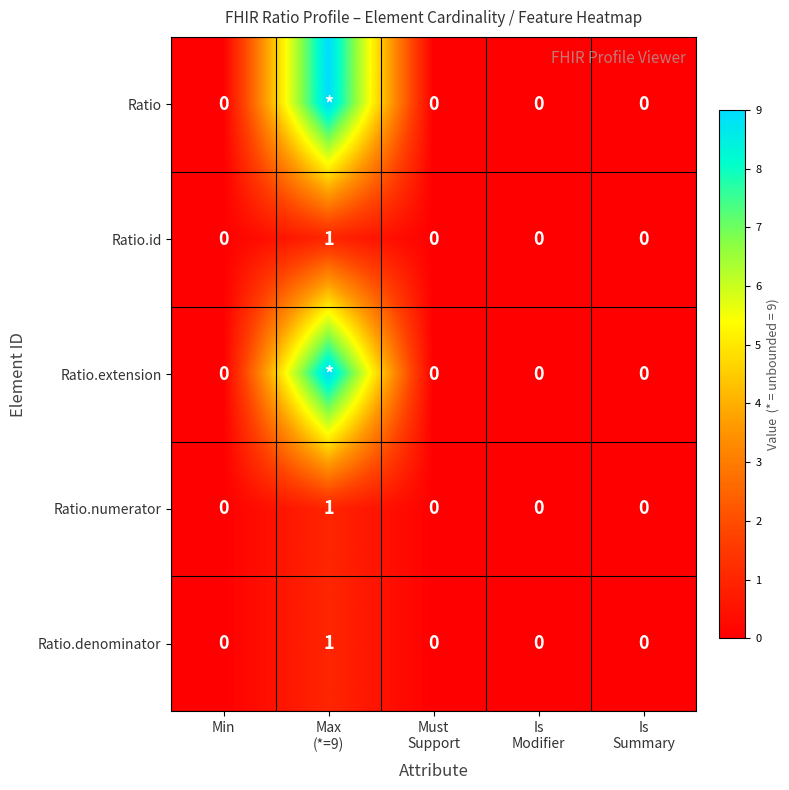

At how many categories does at least one series exceed 1?

1